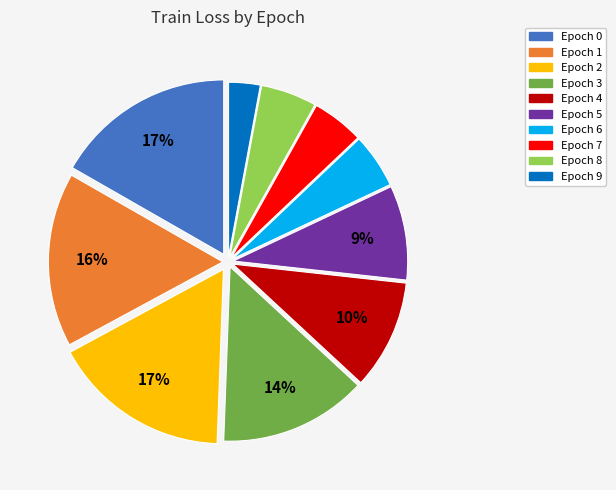

Count the number of slices in the pie.

10